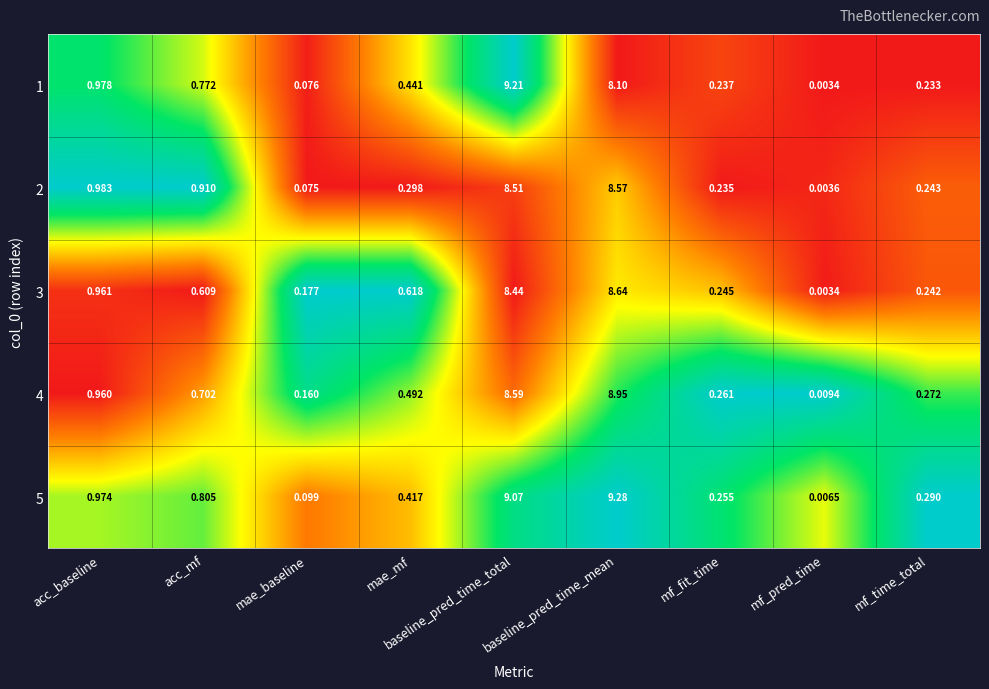

Which category has the highest value across all series?

baseline_pred_time_mean